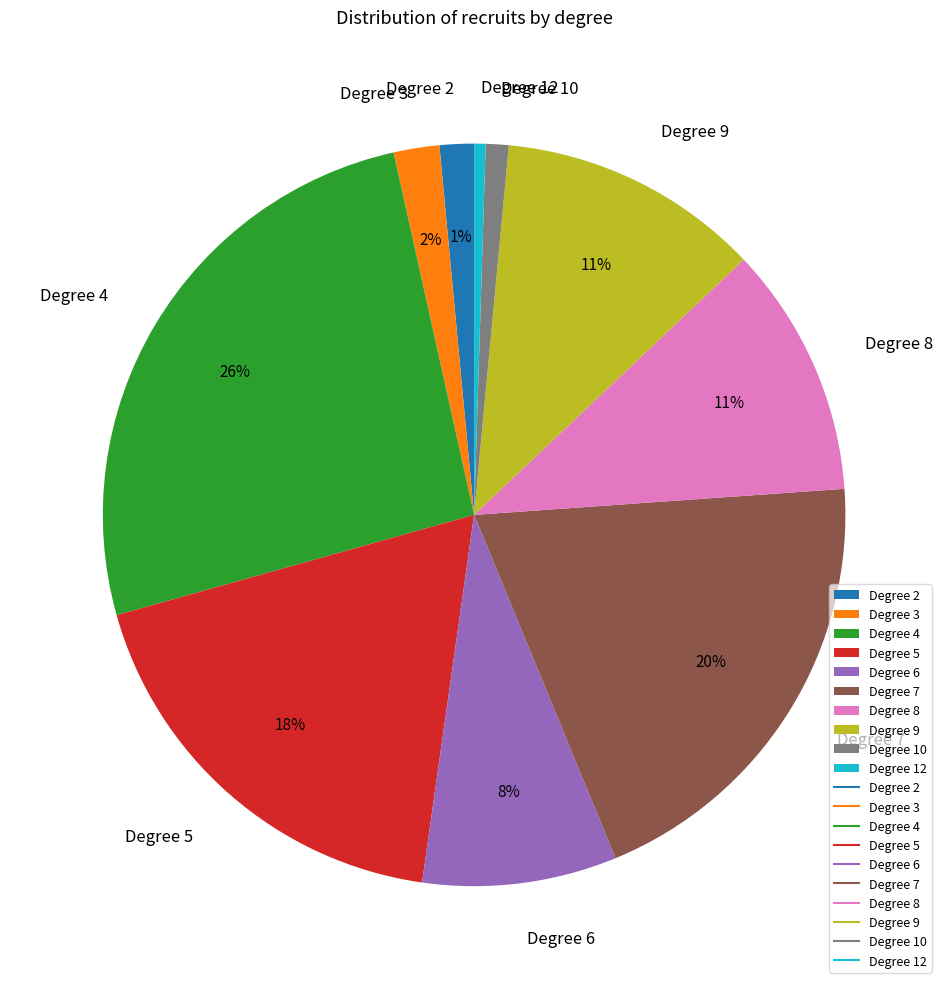

Combined, do Degree 7 and Degree 5 account for over 50%?

No